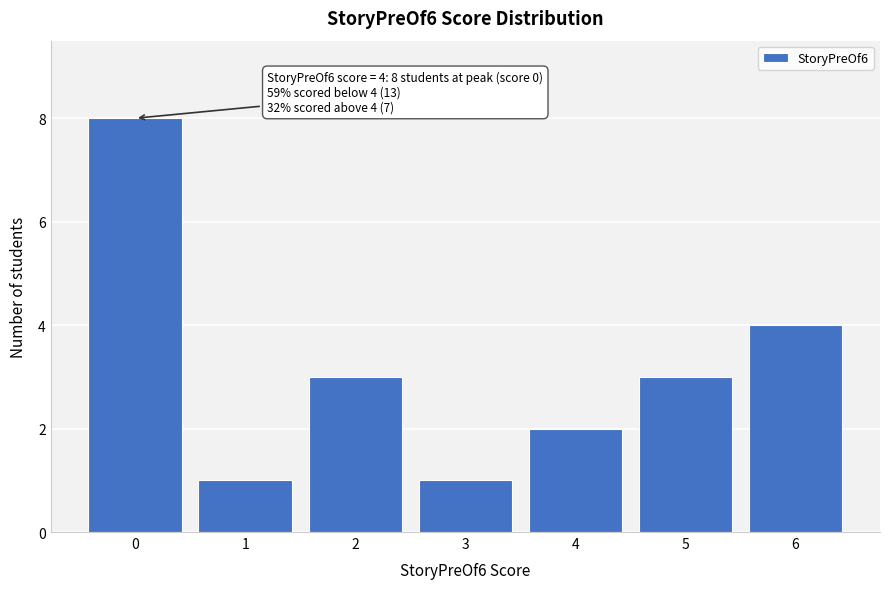

Reading left to right, what are all the values shown in this chart?

0=8	1=1	2=3	3=1	4=2	5=3	6=4